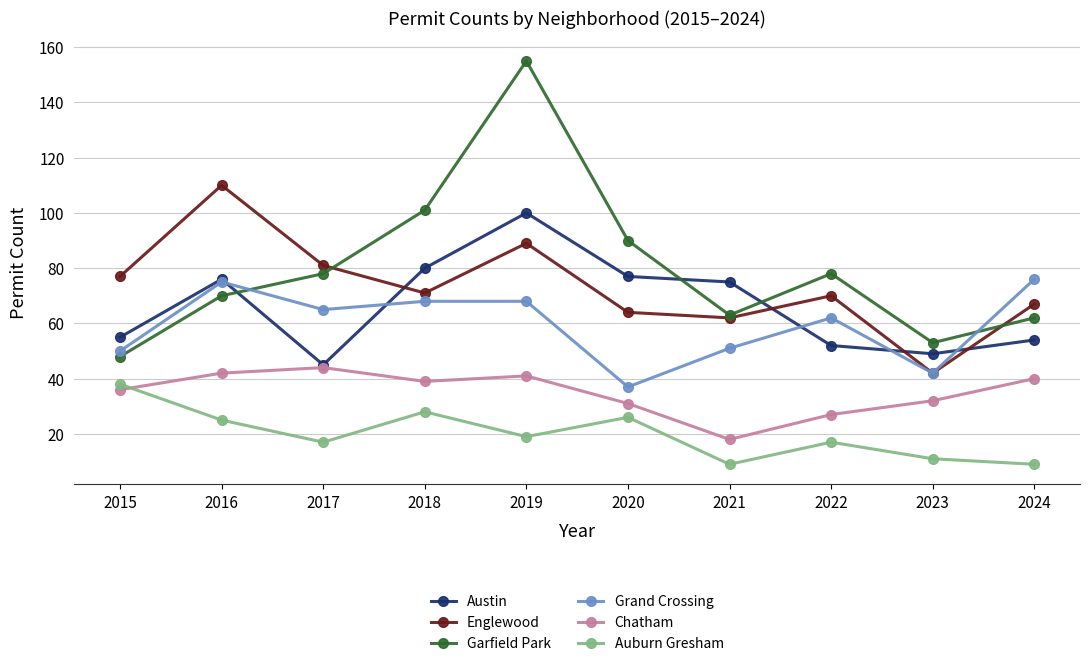

What is the difference between the second highest and second lowest values in the Auburn Gresham series?

19